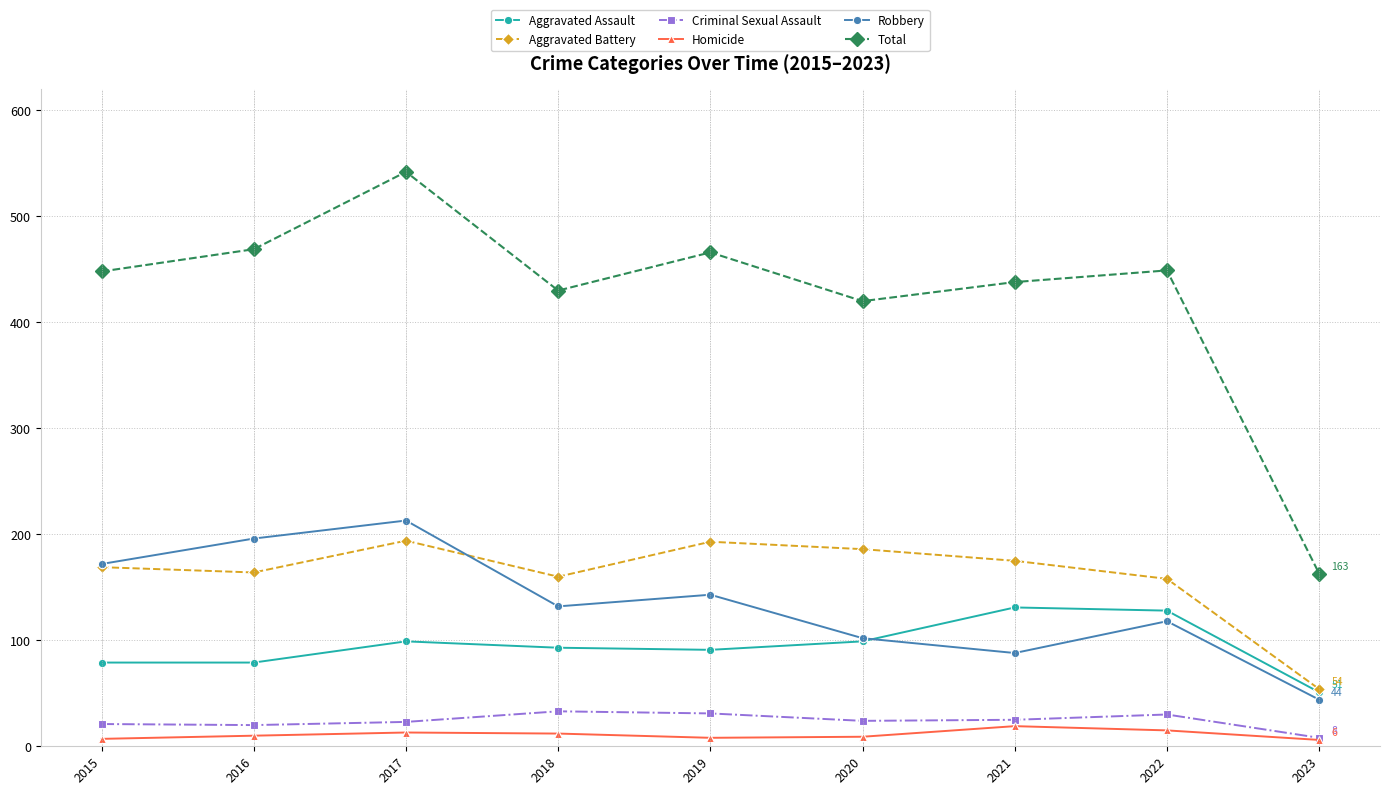

List the labels in order of Robbery value, smallest first.

2023, 2021, 2020, 2022, 2018, 2019, 2015, 2016, 2017